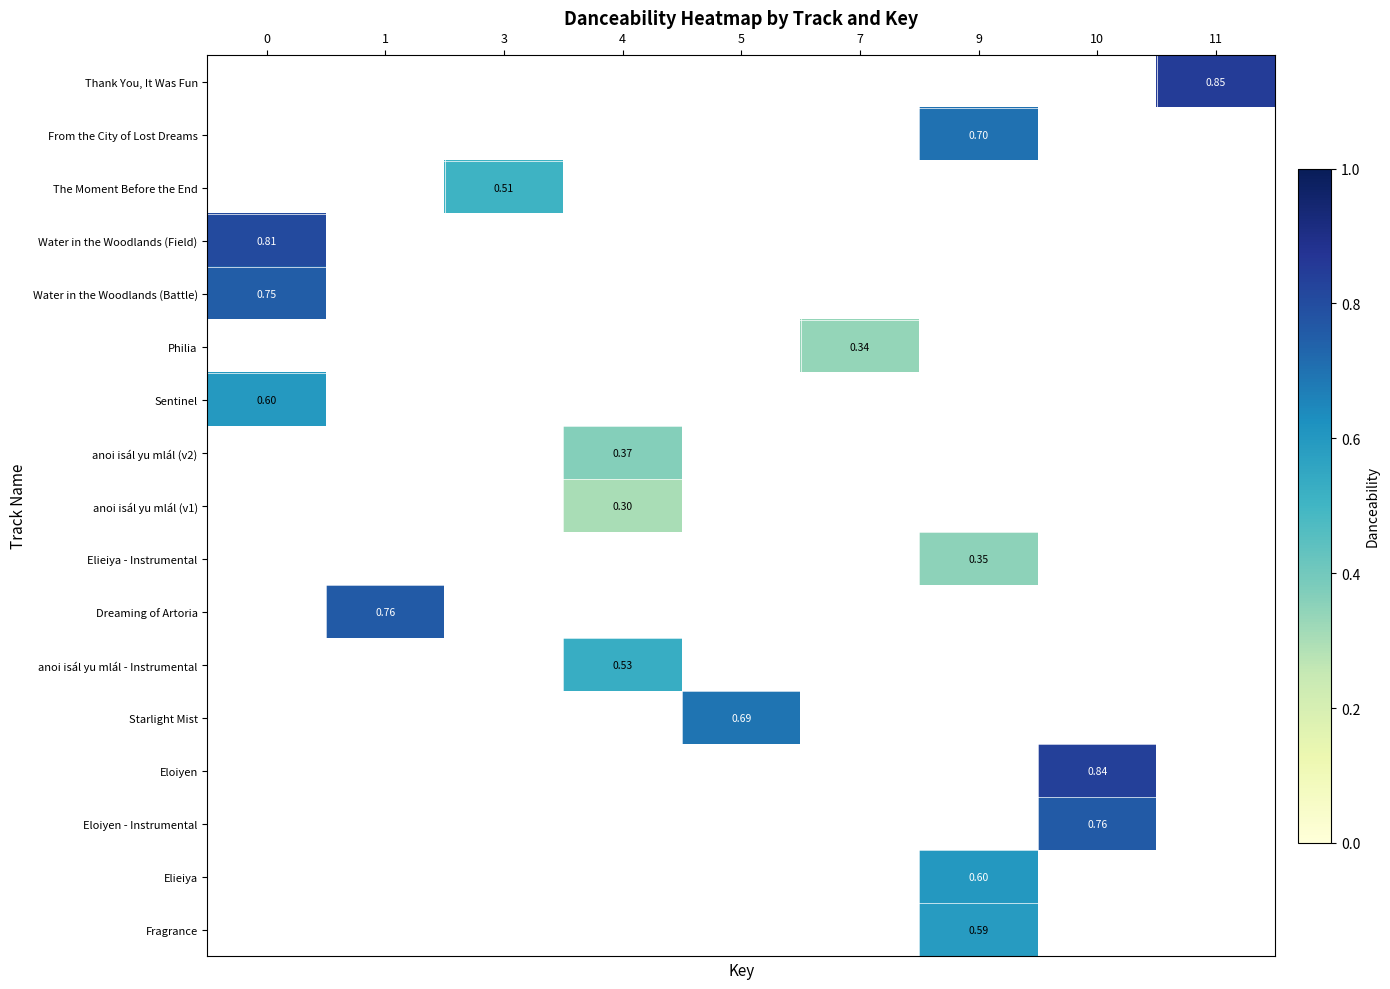

Is the value of Thank You, It Was Fun at 11 greater than the value of Fragrance at 4?

No